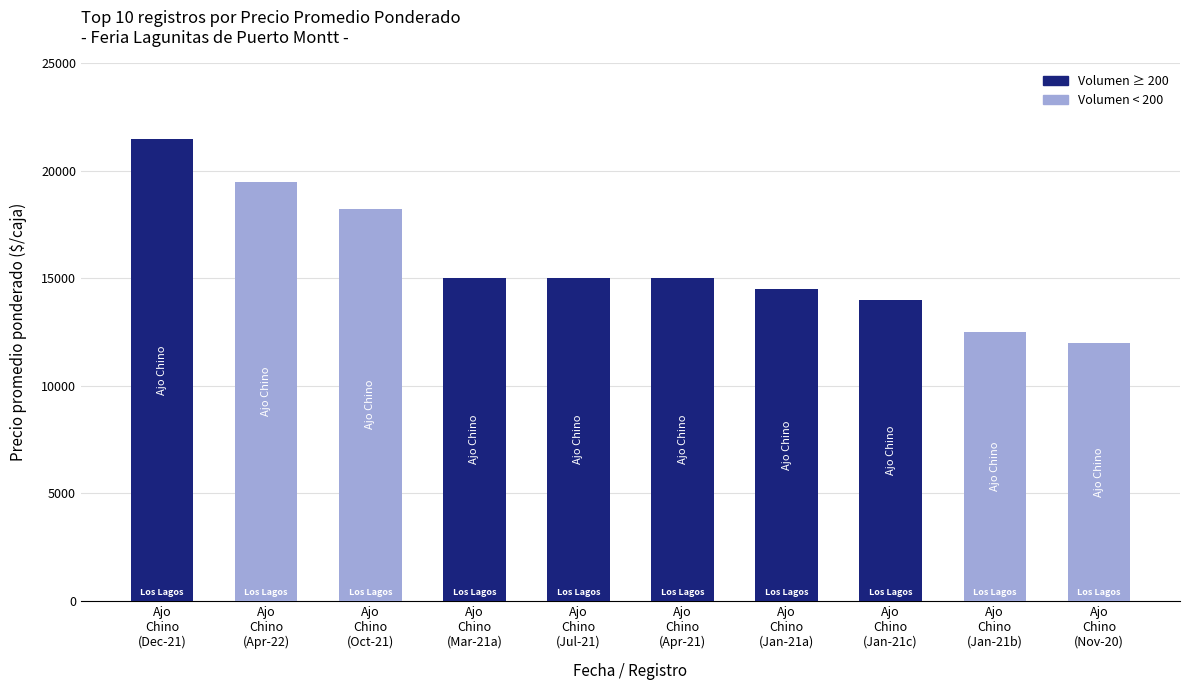

Are the bars horizontal?

No